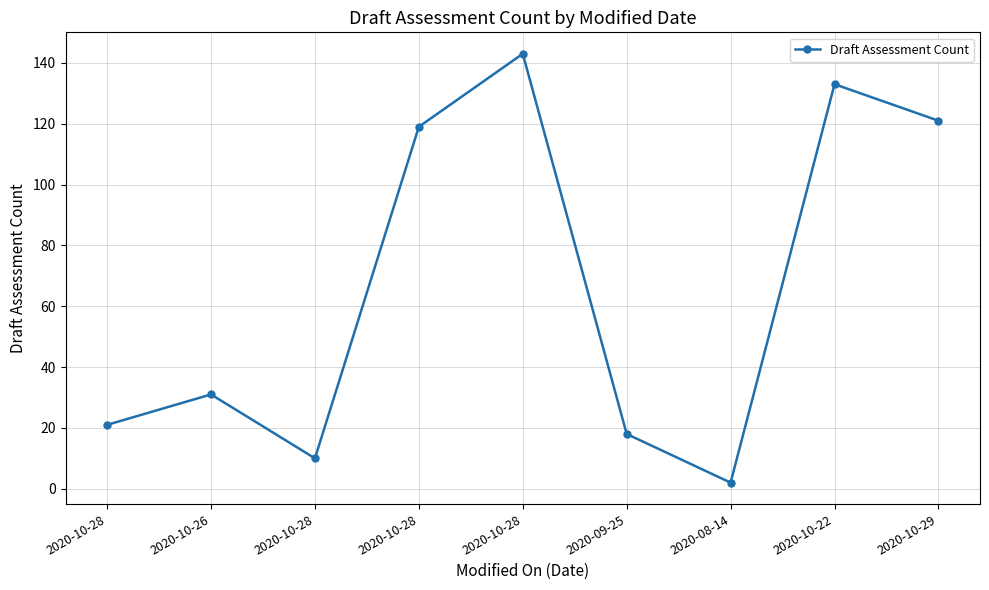

Count the number of categories in the chart.

9